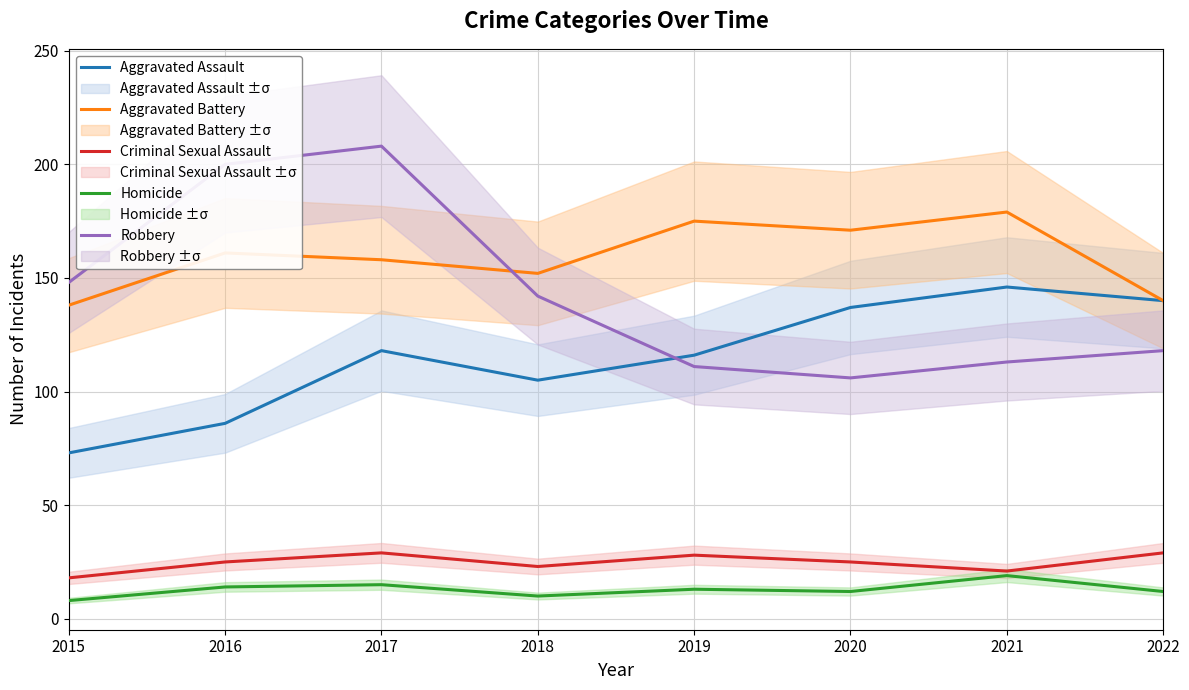

At which category does Aggravated Assault reach its first local valley?

2018